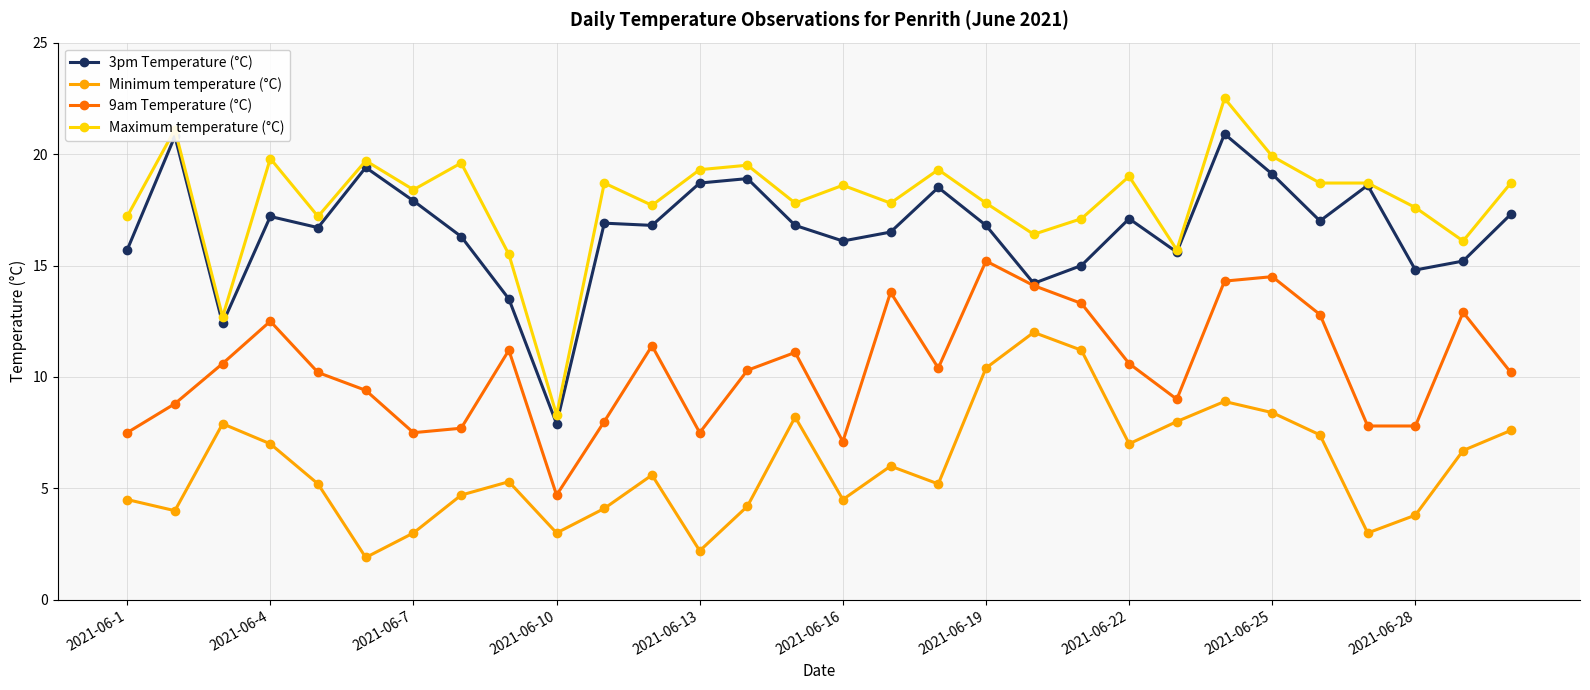

Which series has the largest total across all categories?

Maximum temperature (°C)